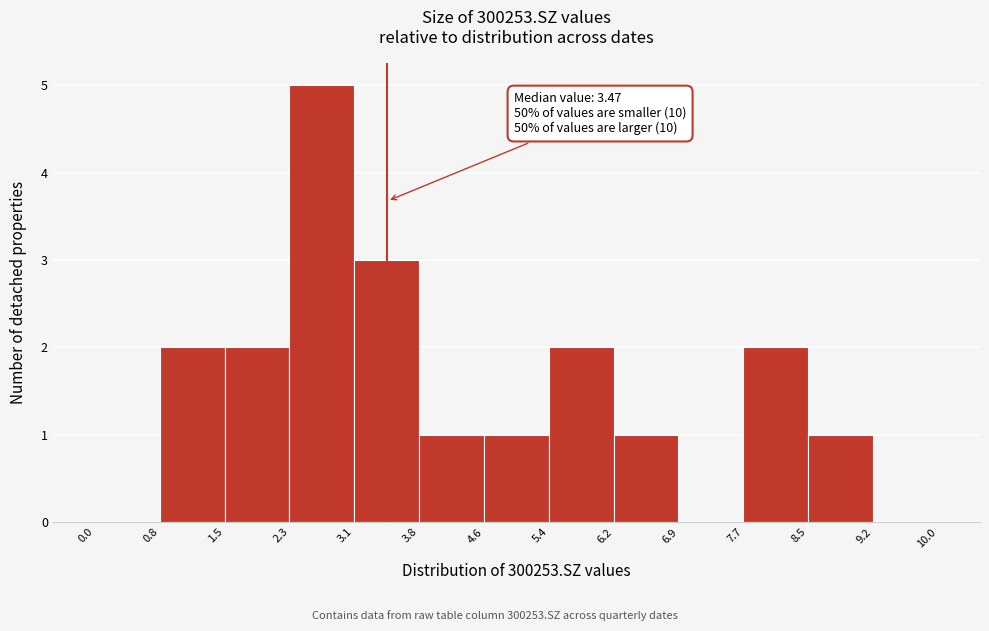

Which range on the x-axis has the tallest bar?

2.3 to 3.1